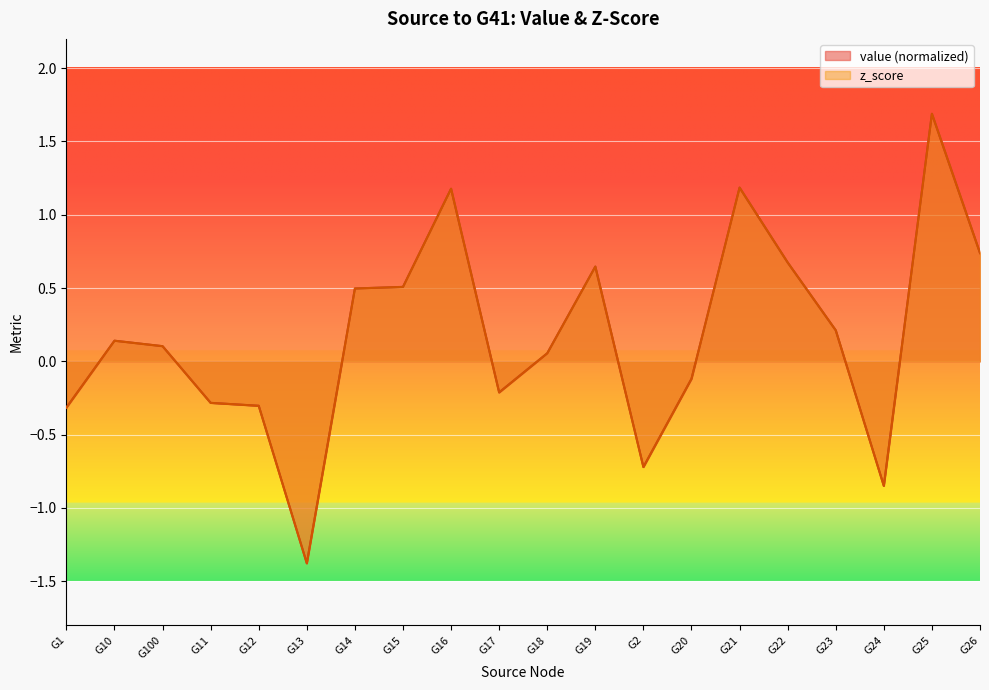

What is the value of the z_score point at the 17th from the left?

0.2